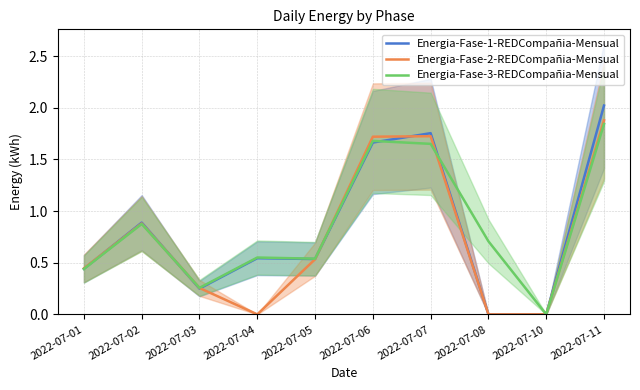

True or false: Energia-Fase-3-REDCompañia-Mensual has a value of 0.0 at 2022-07-10.

True